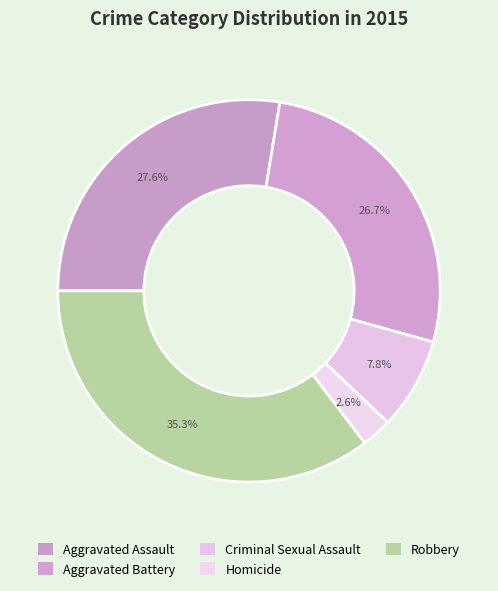

Which category has the biggest portion of the pie?

Robbery